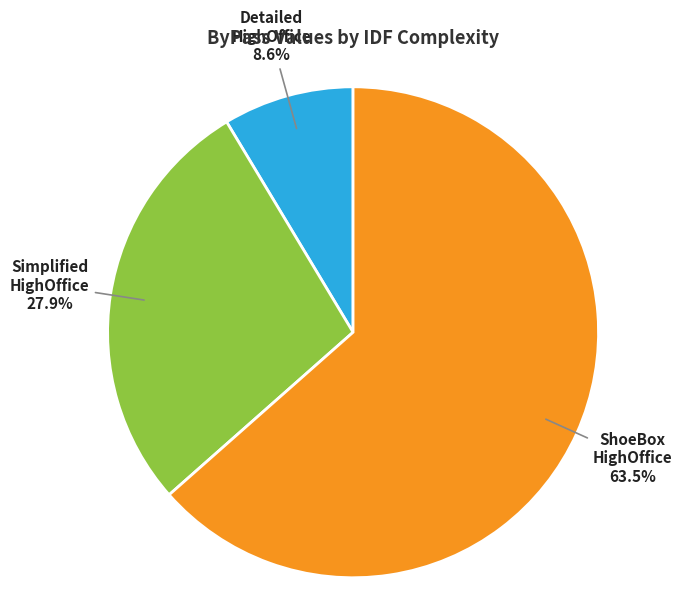

How much of the chart is everything except Simplified HighOffice?

72.1%